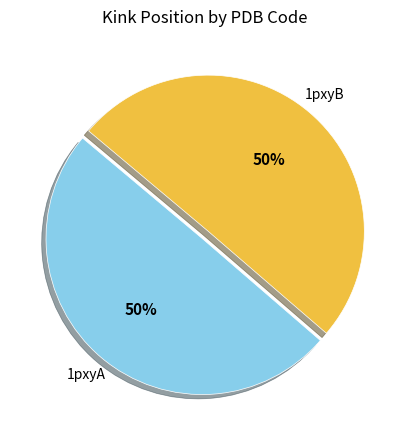

Count the number of slices in the pie.

2